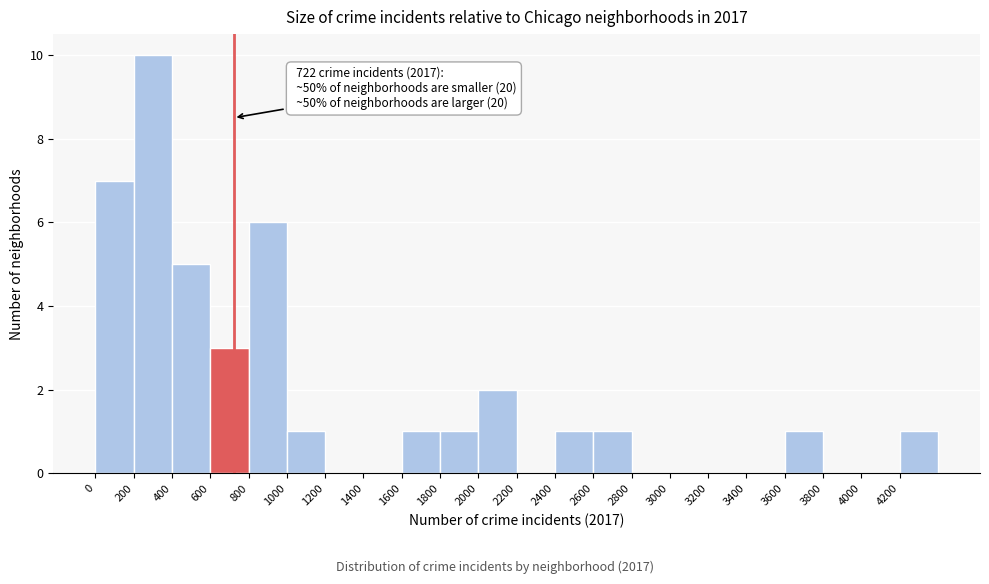

Which range on the x-axis has the tallest bar?

200 to 400